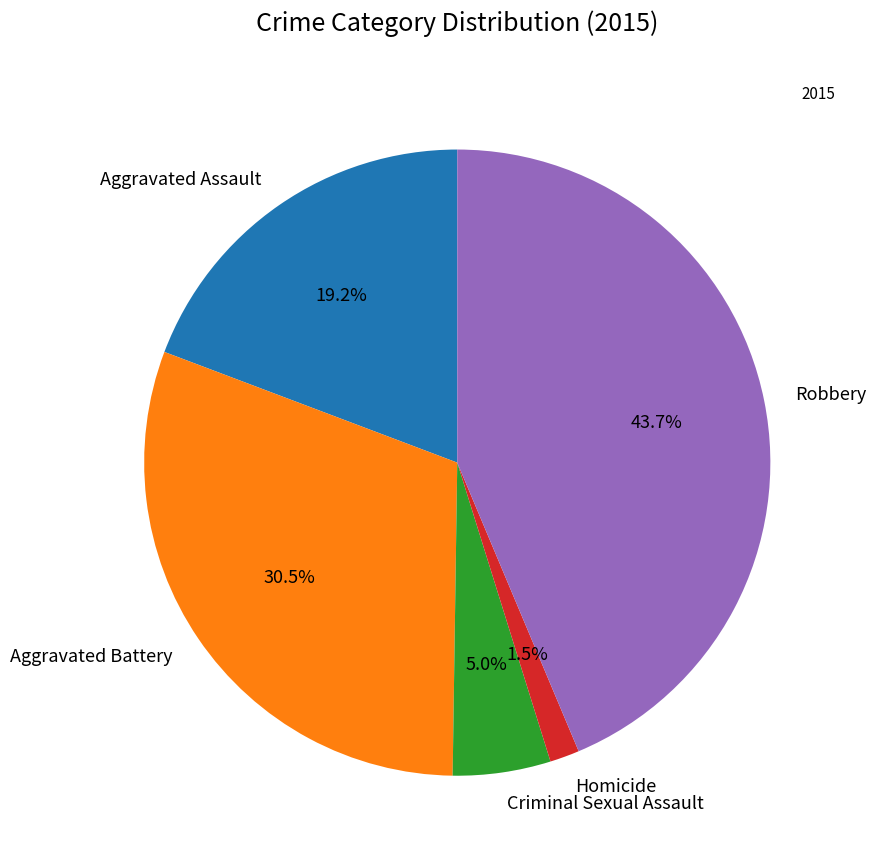

Does Aggravated Assault account for over 50% of the chart?

No